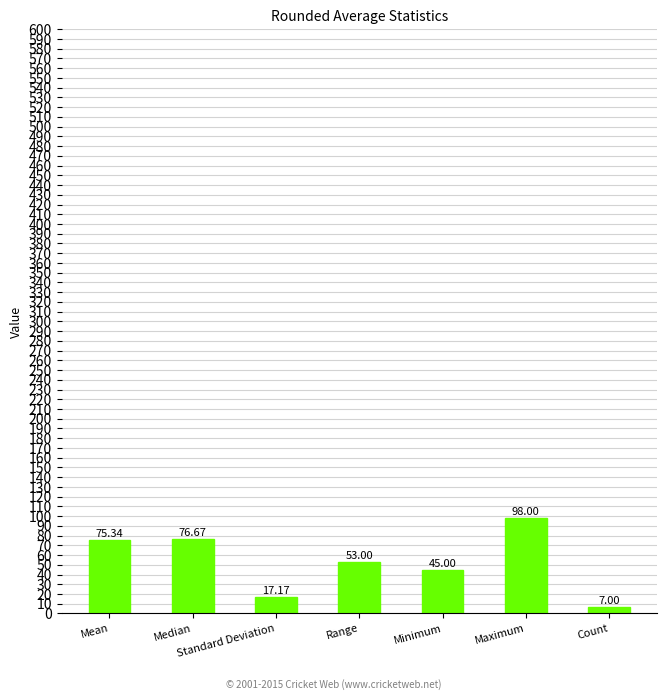

What is the label of the 3rd bar from the left?

Standard Deviation